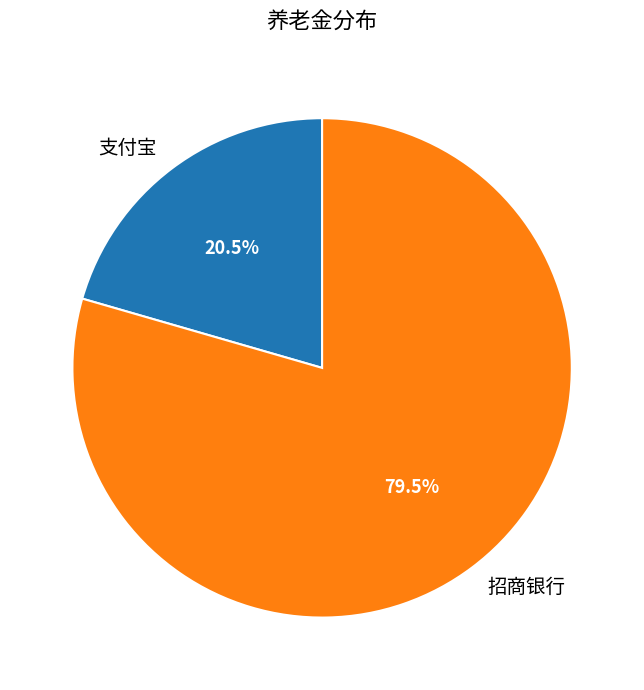

Is it true that 支付宝 is 30% of the pie?

False